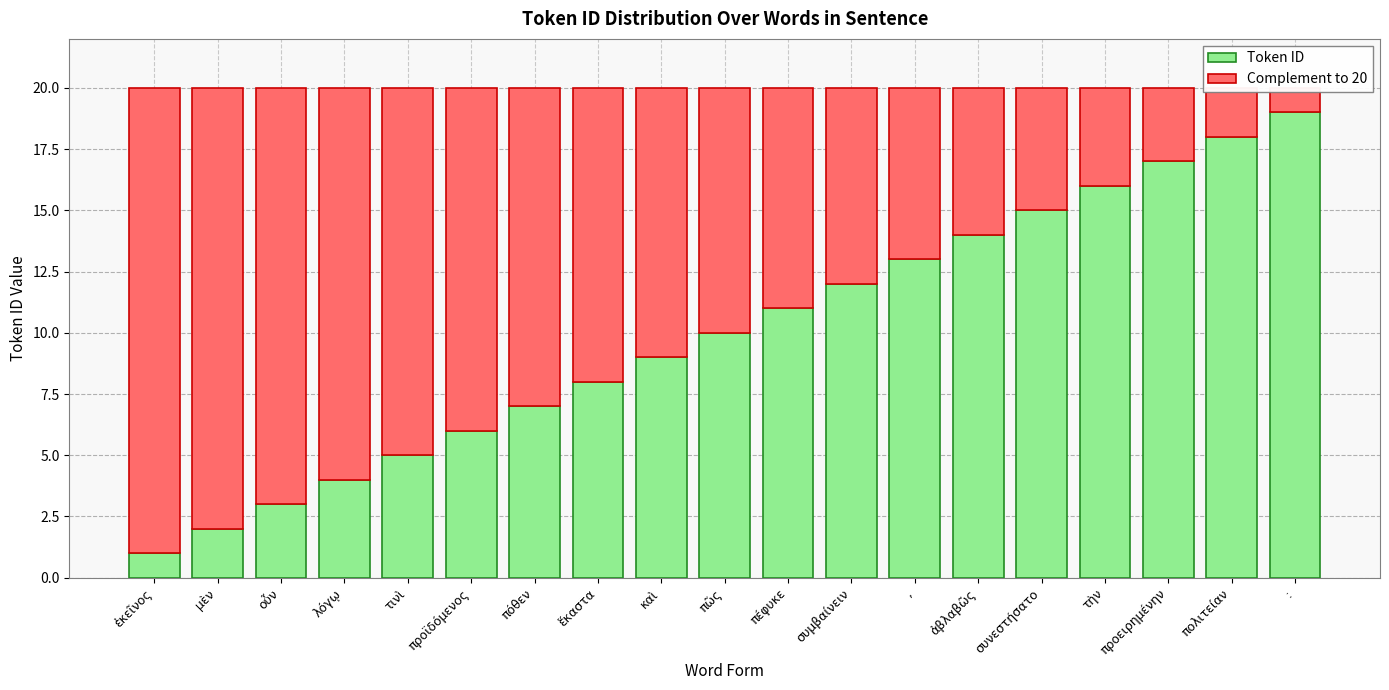

Rank the categories by Token ID value from lowest to highest.

ἐκεῖνος, μὲν, οὖν, λόγῳ, τινὶ, προϊδόμενος, πόθεν, ἕκαστα, καὶ, πῶς, πέφυκε, συμβαίνειν, ,, ἀβλαβῶς, συνεστήσατο, τὴν, προειρημένην, πολιτείαν, :